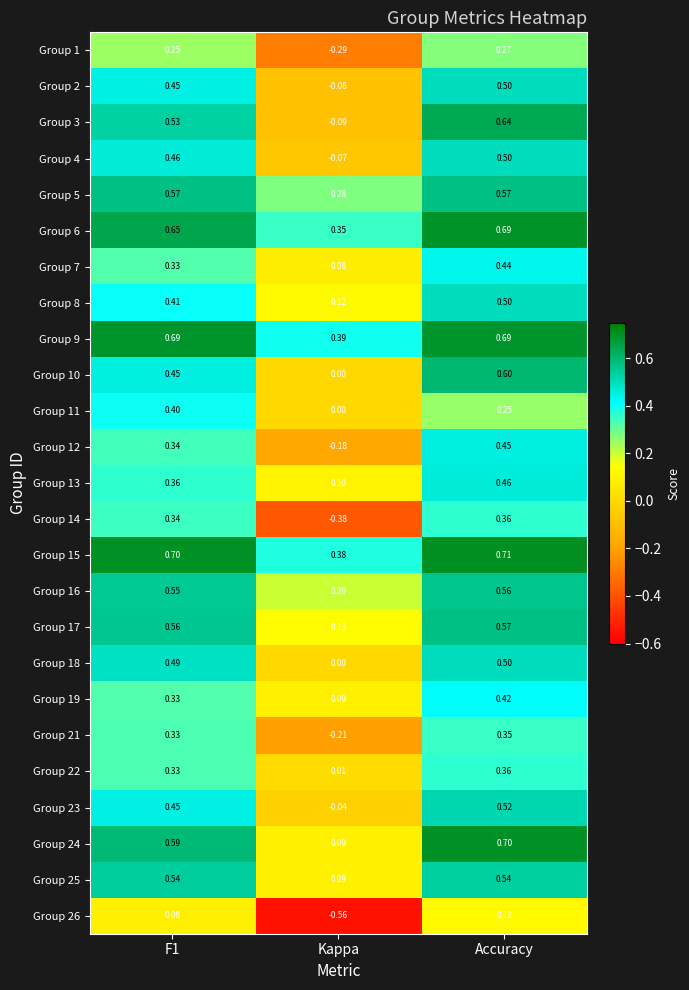

At which label is Group 15 closest to 0?

Kappa